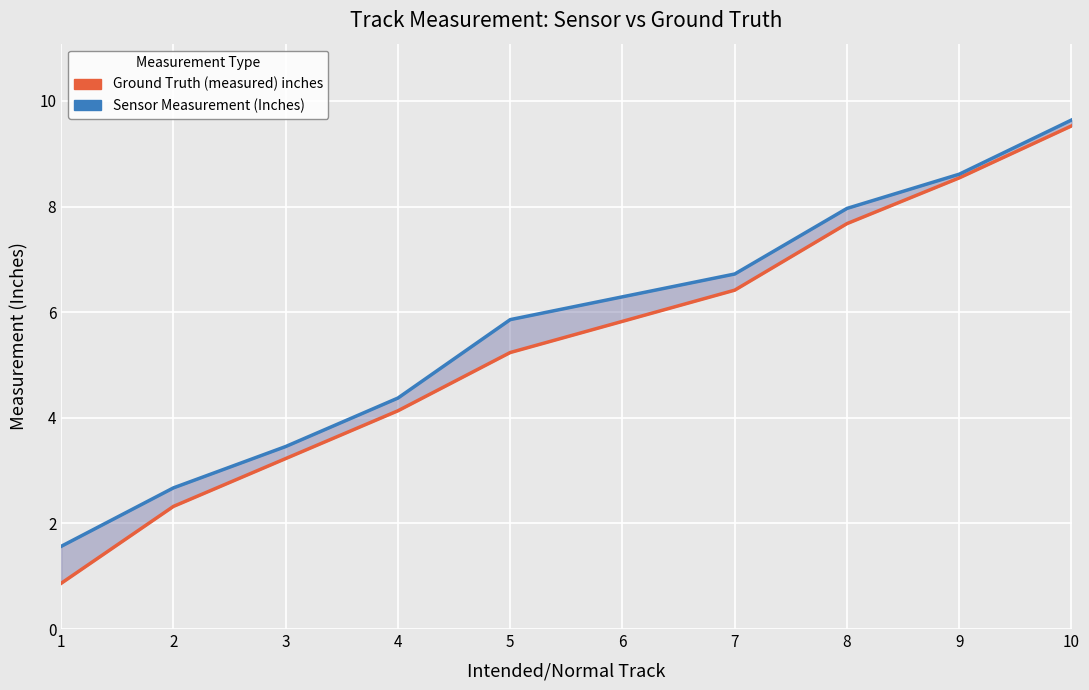

Read the Sensor Measurement (Inches) value at 1.

1.6